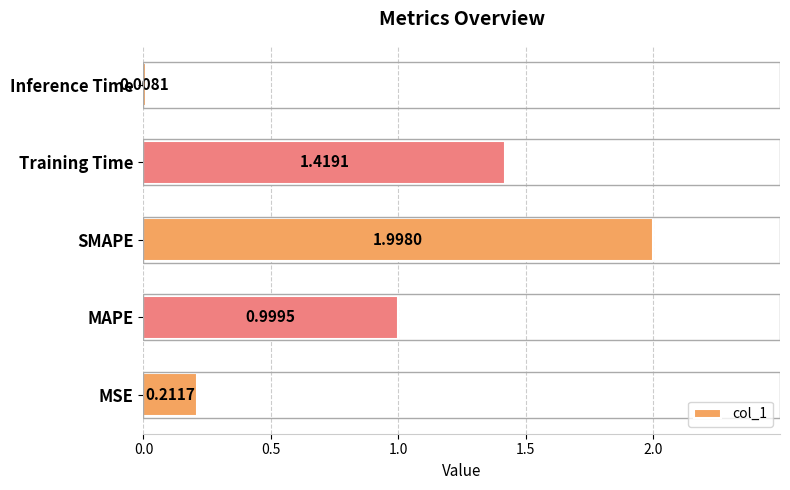

List the labels in order of value, smallest first.

Inference Time, MSE, MAPE, Training Time, SMAPE